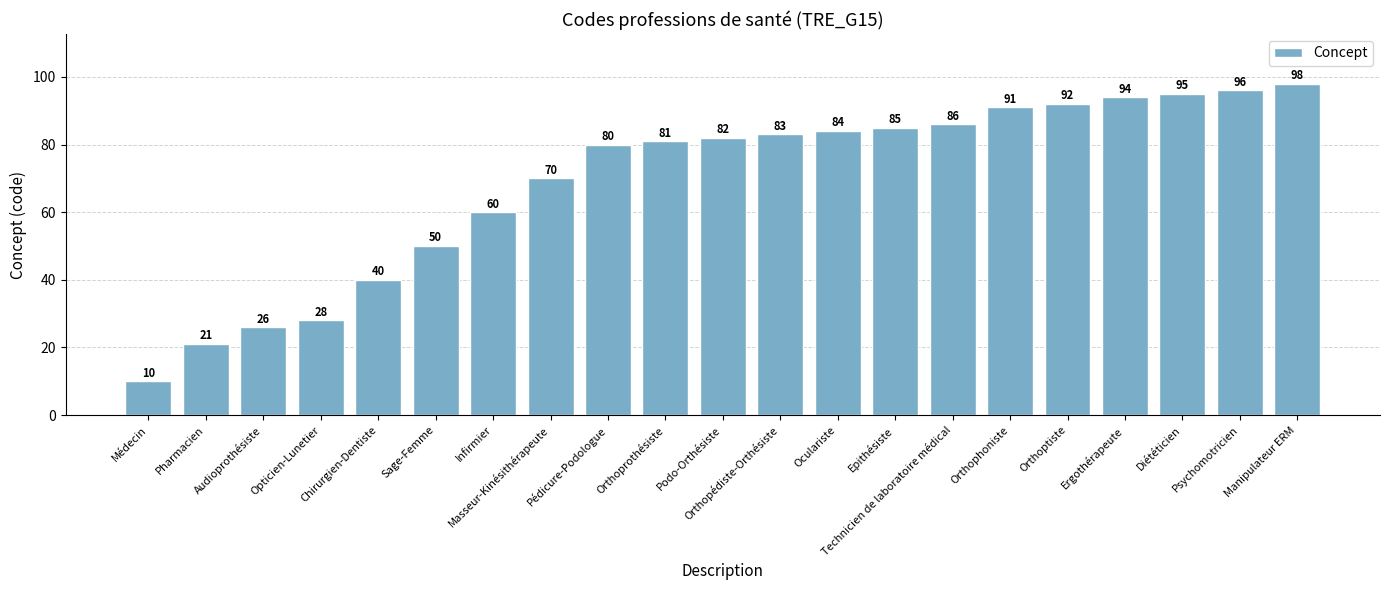

What is the label of the 11th bar from the right?

Podo-Orthésiste